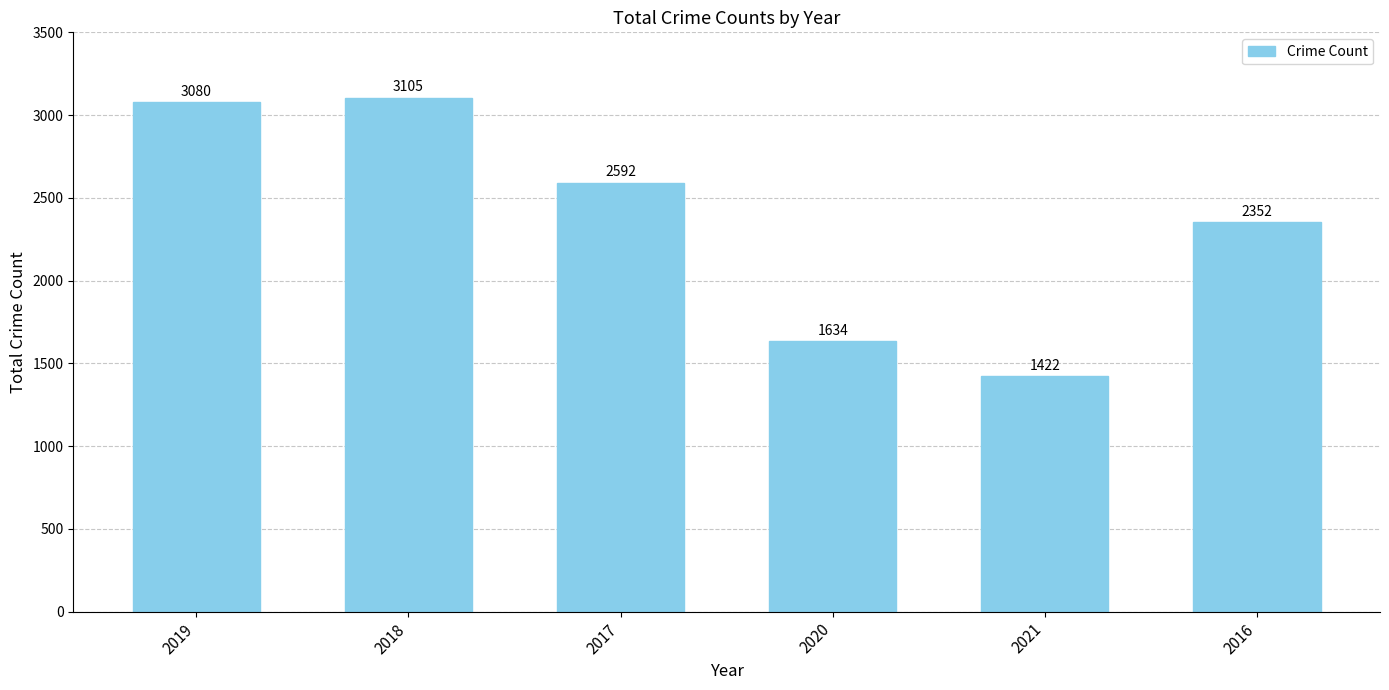

Which category has the highest value across all series?

2018